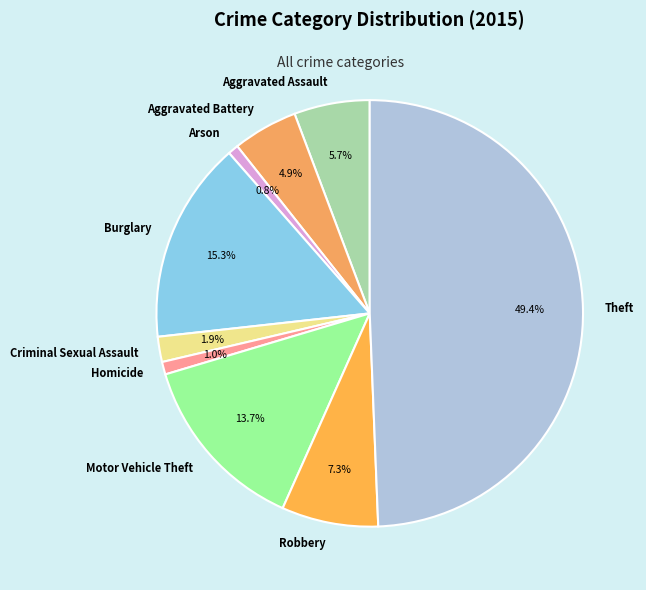

Is it true that Aggravated Assault is 6% of the pie?

True